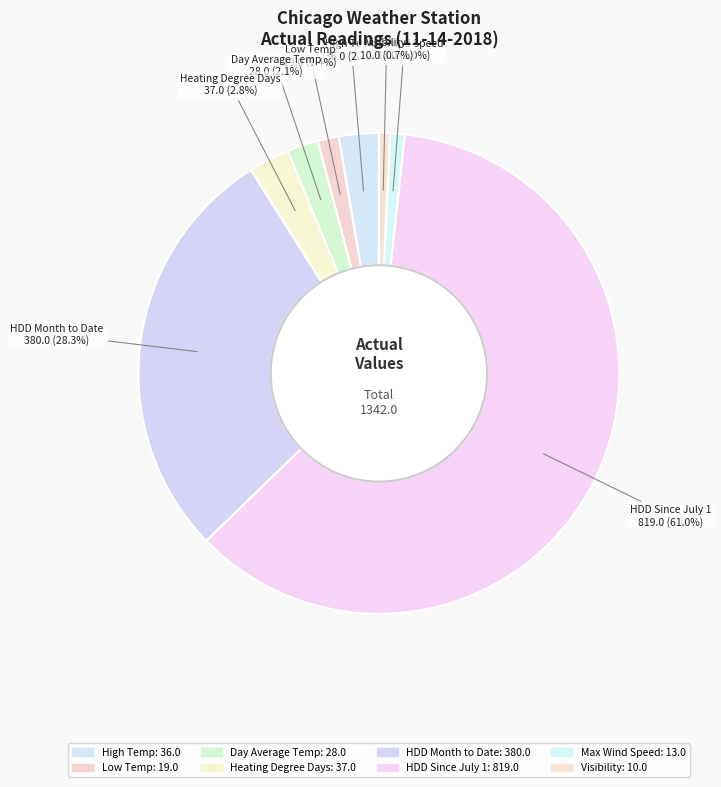

To the nearest percent, what is the average slice percentage?

12%